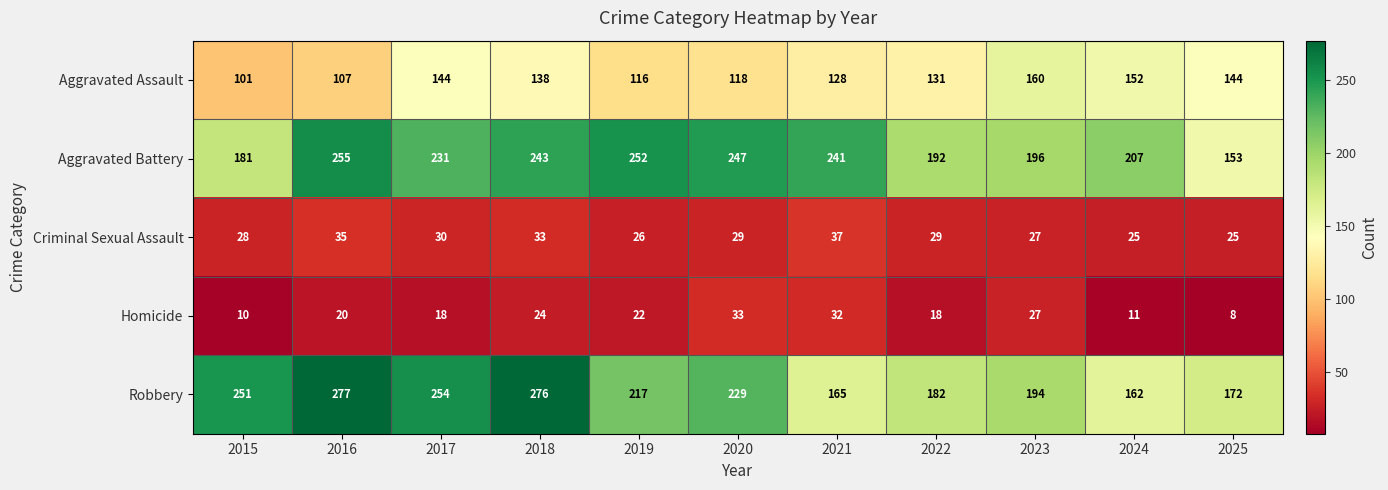

Where does the Aggravated Assault series first go above 131?

2017